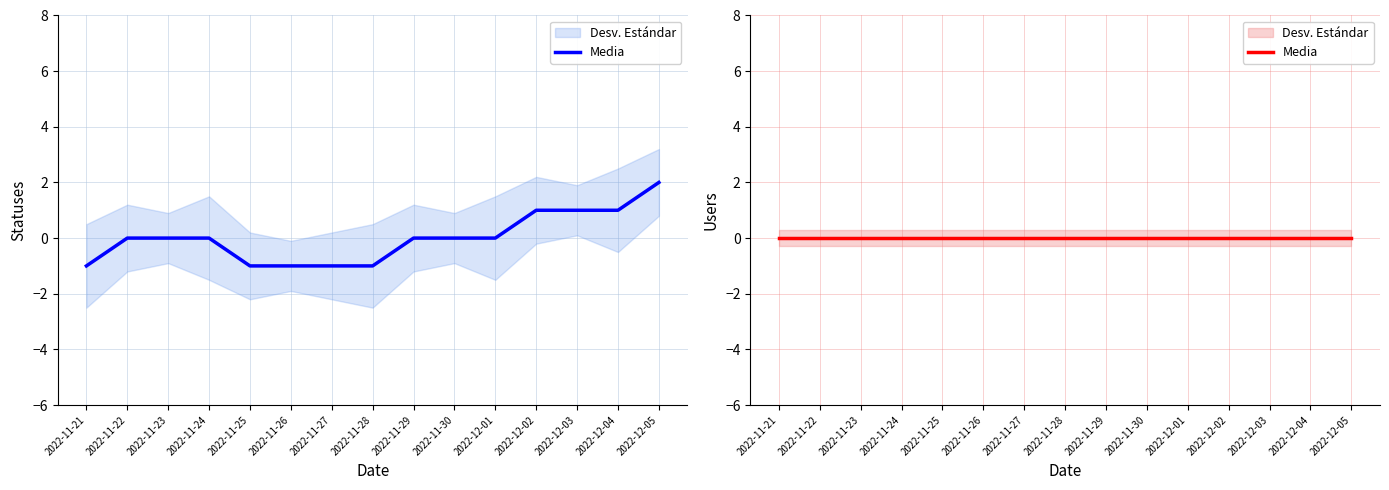

Does the chart have visible grid lines?

Yes